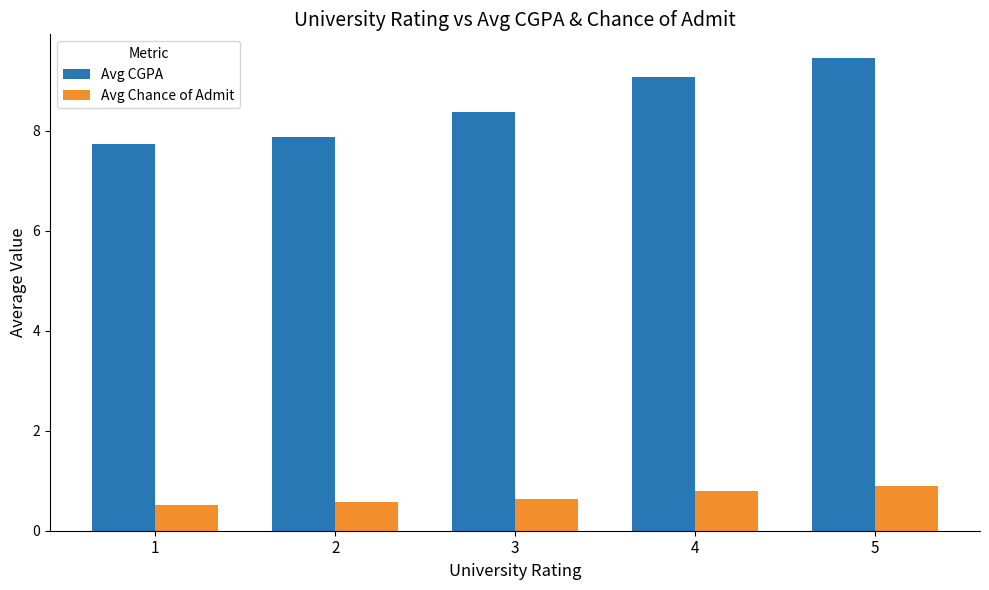

Reading left to right, what are all the values shown in this chart?

Avg CGPA: 1=7.7	2=7.9	3=8.4	4=9.1	5=9.5
Avg Chance of Admit: 1=0.5	2=0.6	3=0.6	4=0.8	5=0.9